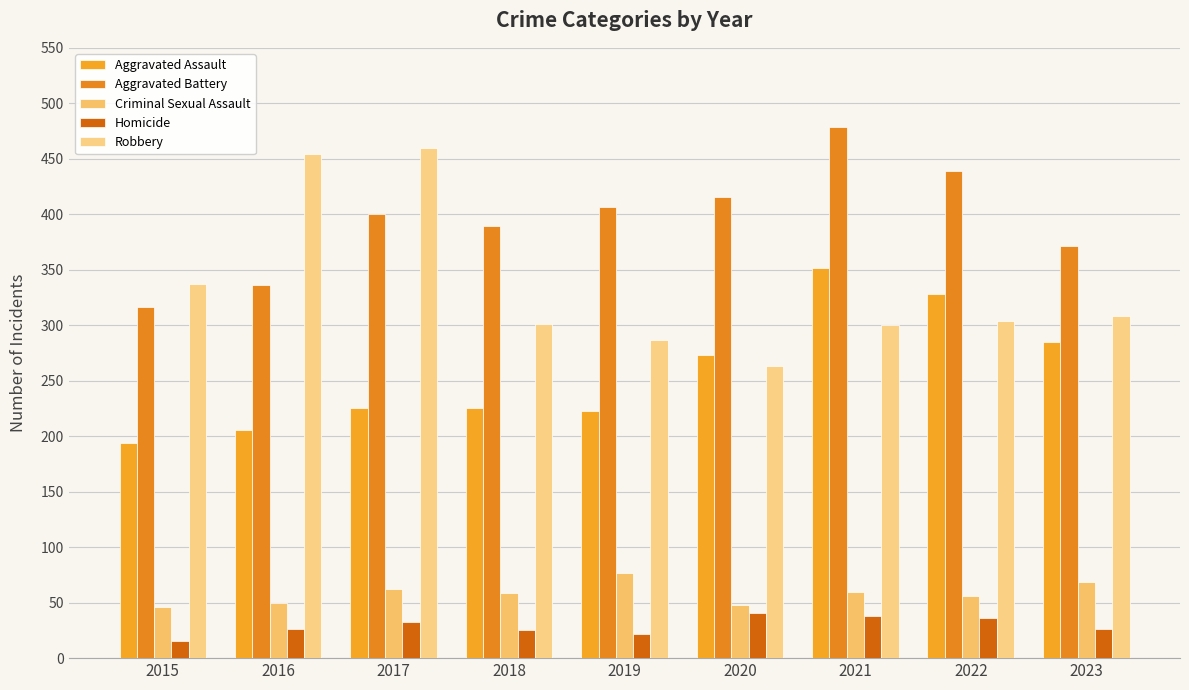

What is the total value across all series at 2020?

1041